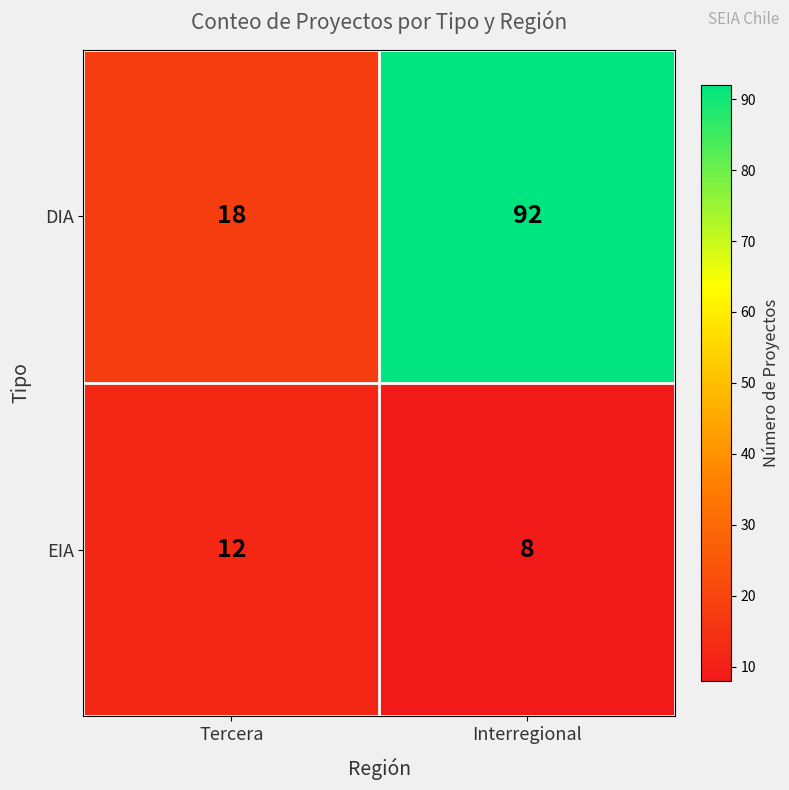

Reading left to right, what are all the values shown in this chart?

DIA: 18	92
EIA: 12	8